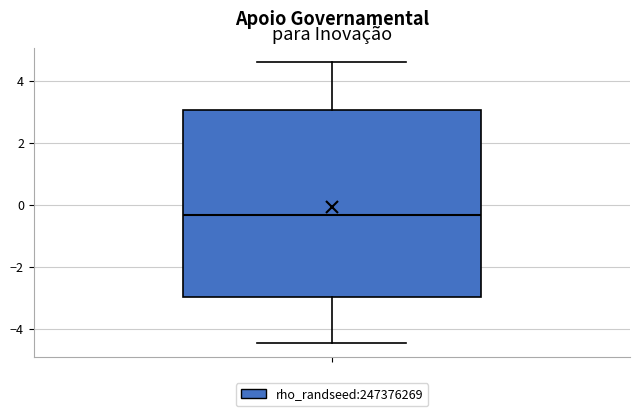

Read this box plot against the y-axis: the position of the median line, the range covered by the box, and the ends of both whiskers. The values are not printed on the chart, so give them approximately, as read against the axis.

median -0.4, box -3.0 to 3.0, whiskers -4.4 to 4.6